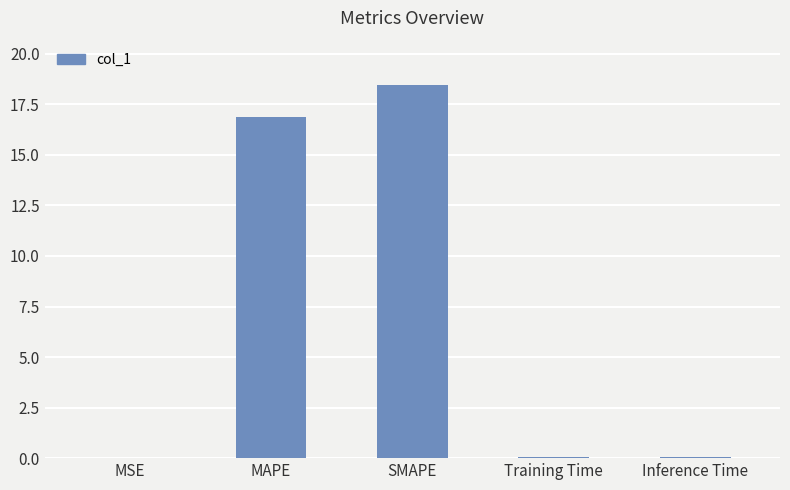

Which has a higher value, MAPE or Training Time?

MAPE